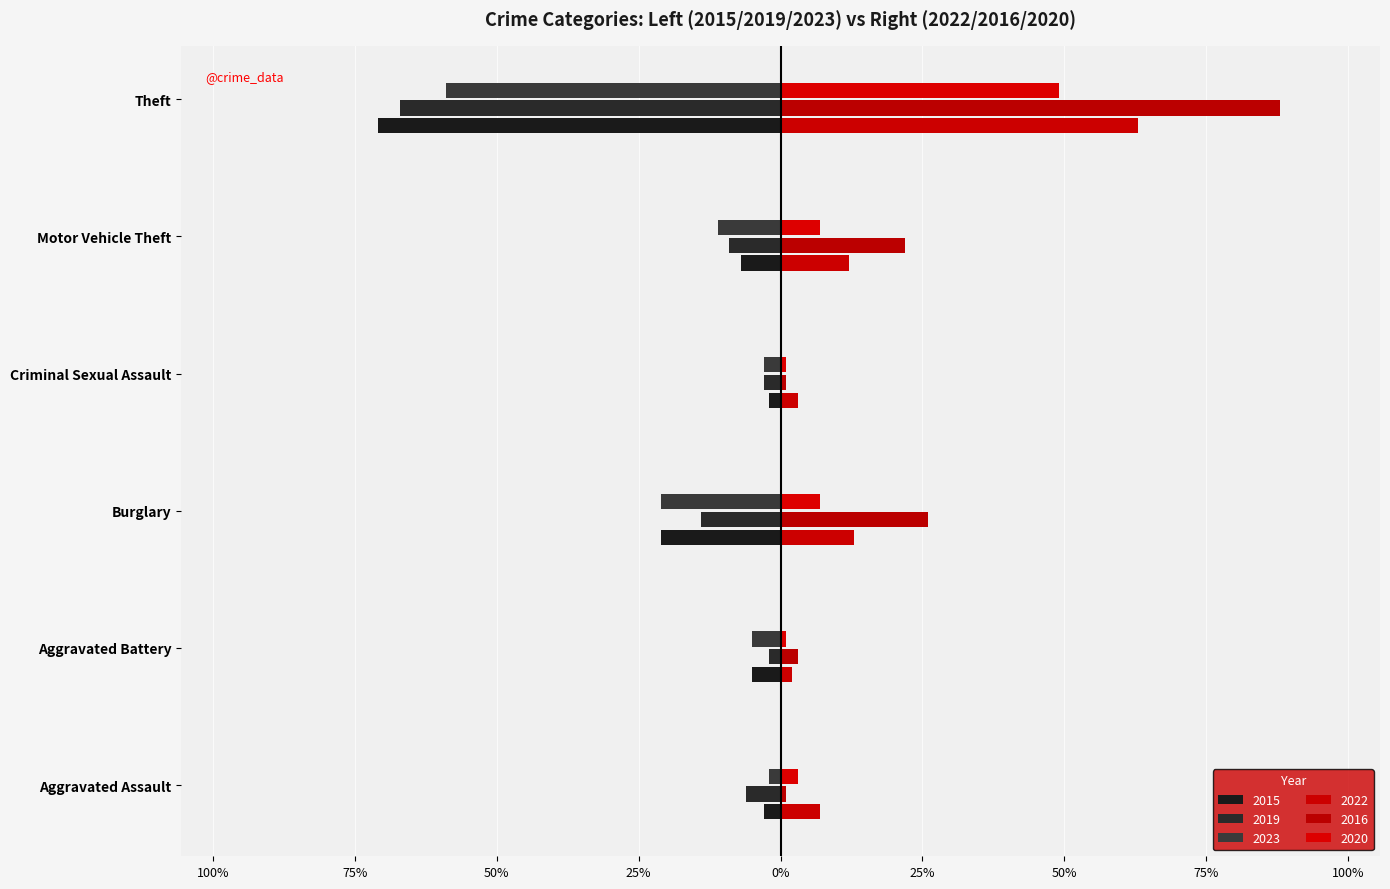

What is the value of the 2015 bar at the 2nd from the left?

-5